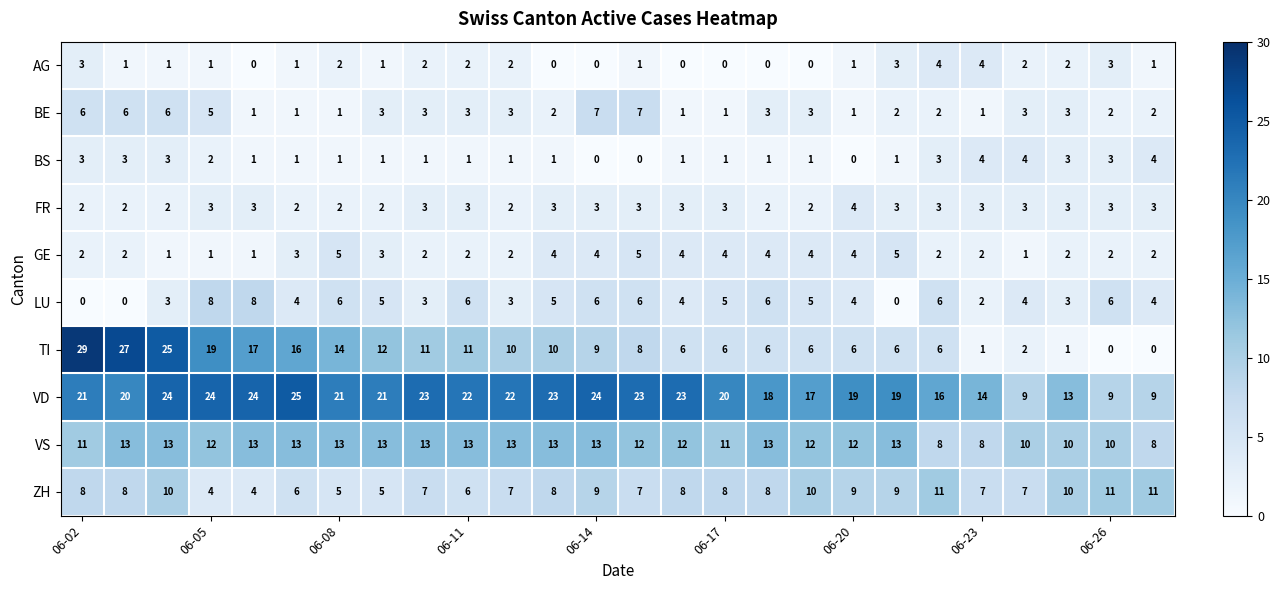

What is the minimum value for VD?

9